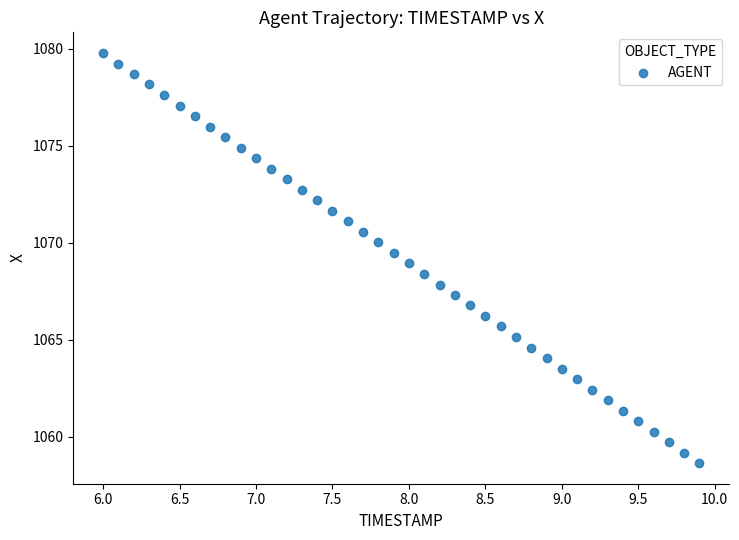

What is the range of X values (max minus min)?

3.9